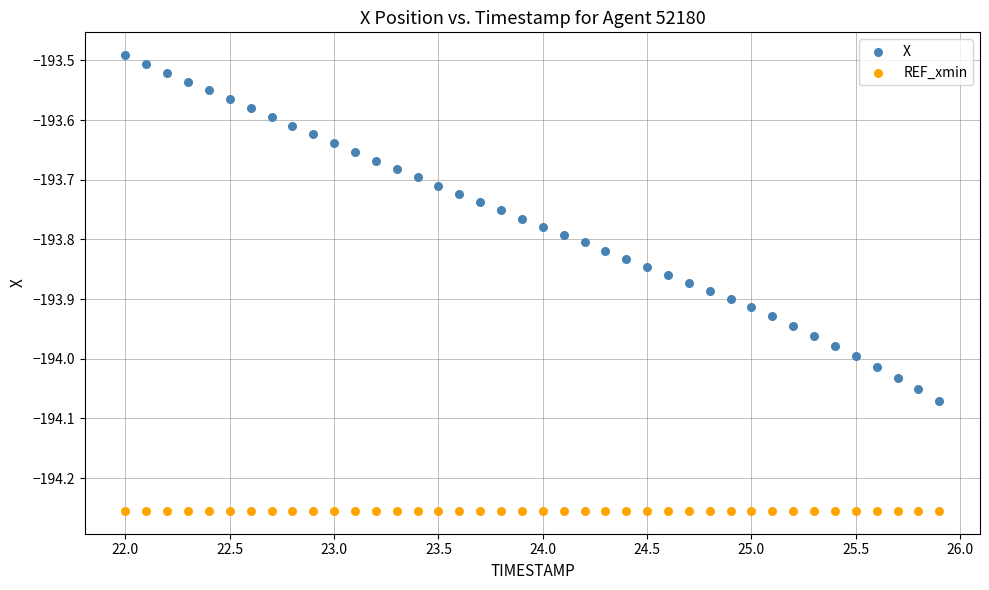

Which series contains the lowest Y value?

REF_xmin